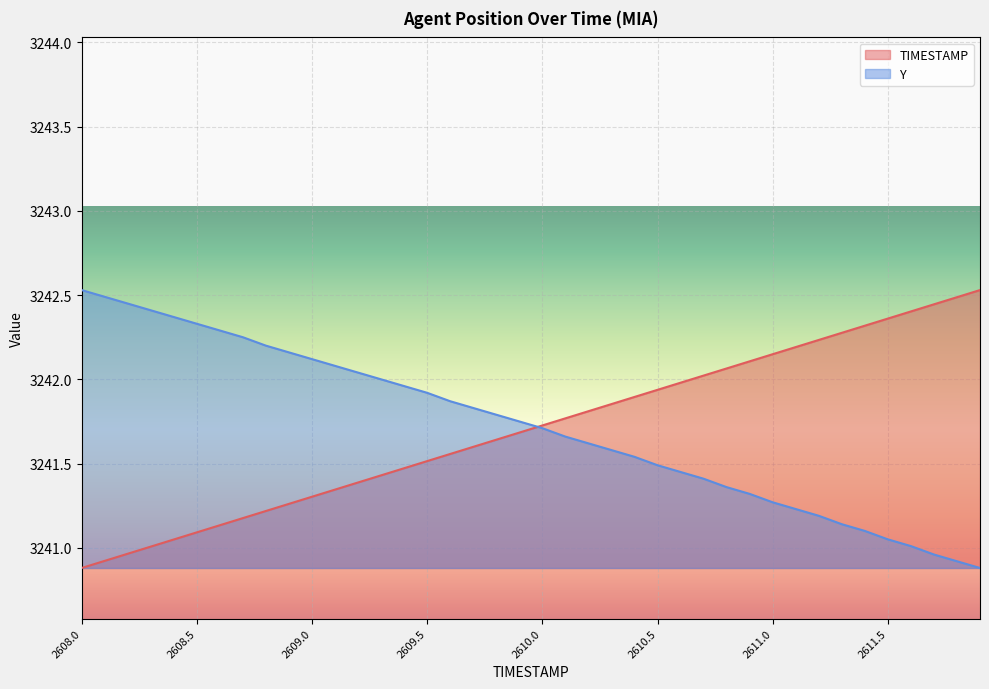

Rank the categories by Y value from lowest to highest.

2611.9, 2611.8, 2611.7, 2611.6, 2611.5, 2611.4, 2611.3, 2611.2, 2611.1, 2611.0, 2610.9, 2610.8, 2610.7, 2610.6, 2610.5, 2610.4, 2610.3, 2610.2, 2610.1, 2610.0, 2609.9, 2609.8, 2609.7, 2609.6, 2609.5, 2609.4, 2609.3, 2609.2, 2609.1, 2609.0, 2608.9, 2608.8, 2608.7, 2608.6, 2608.5, 2608.4, 2608.3, 2608.2, 2608.1, 2608.0